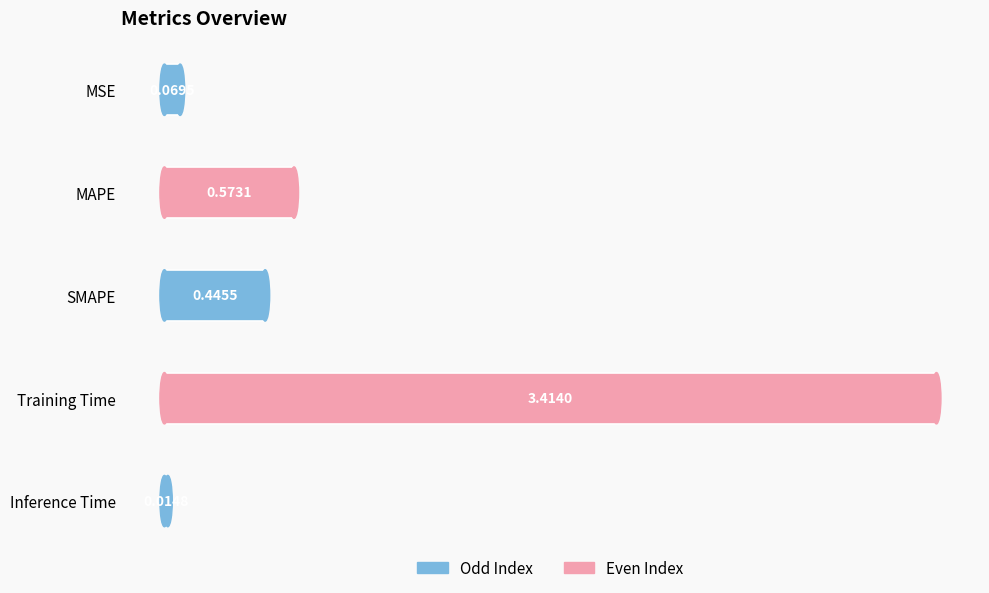

Where is the data nearest to the value 1?

MAPE